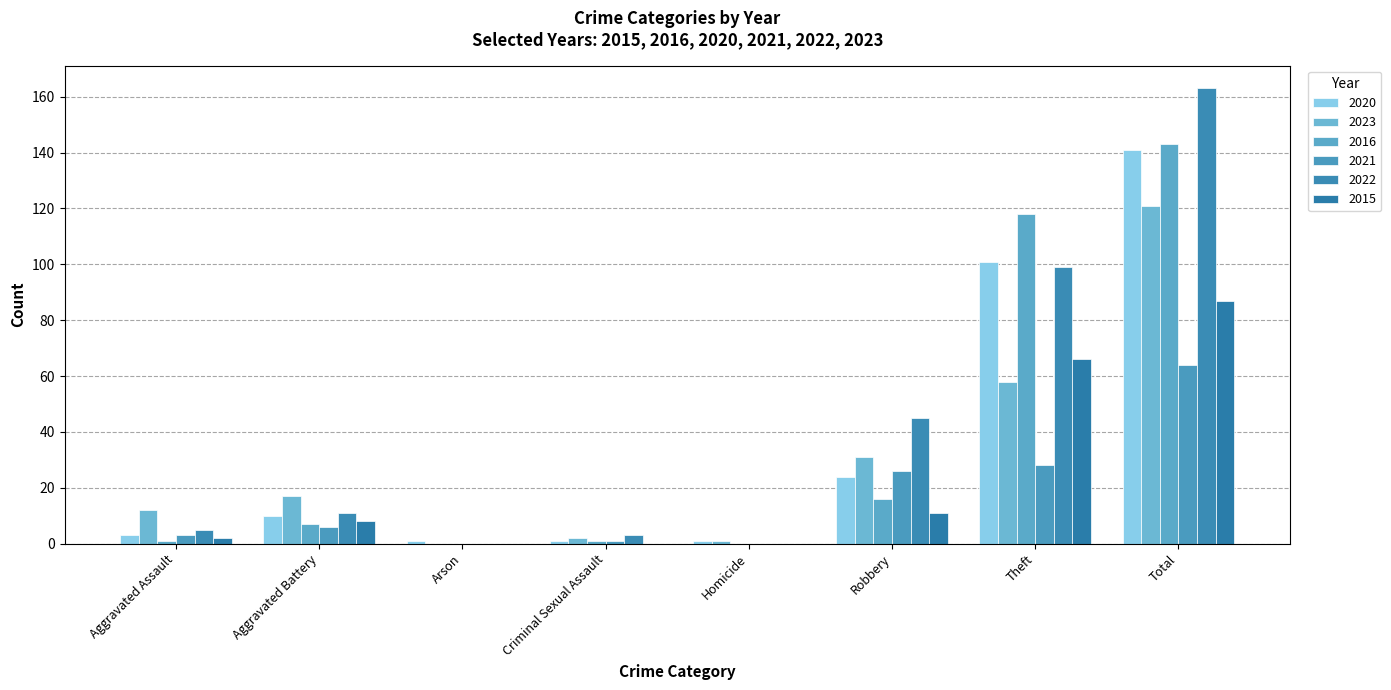

What is the label of the 1st bar from the left?

Aggravated Assault